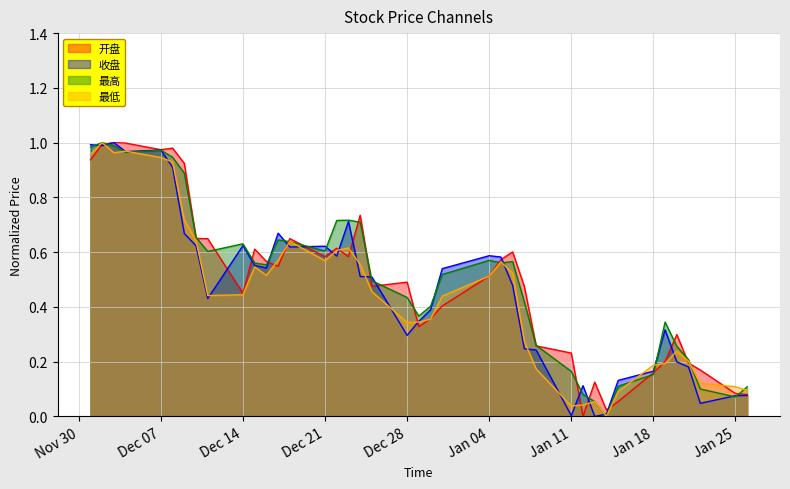

Between which two adjacent categories do 开盘 and 最低 first intersect?

2020-12-02 and 2020-12-03